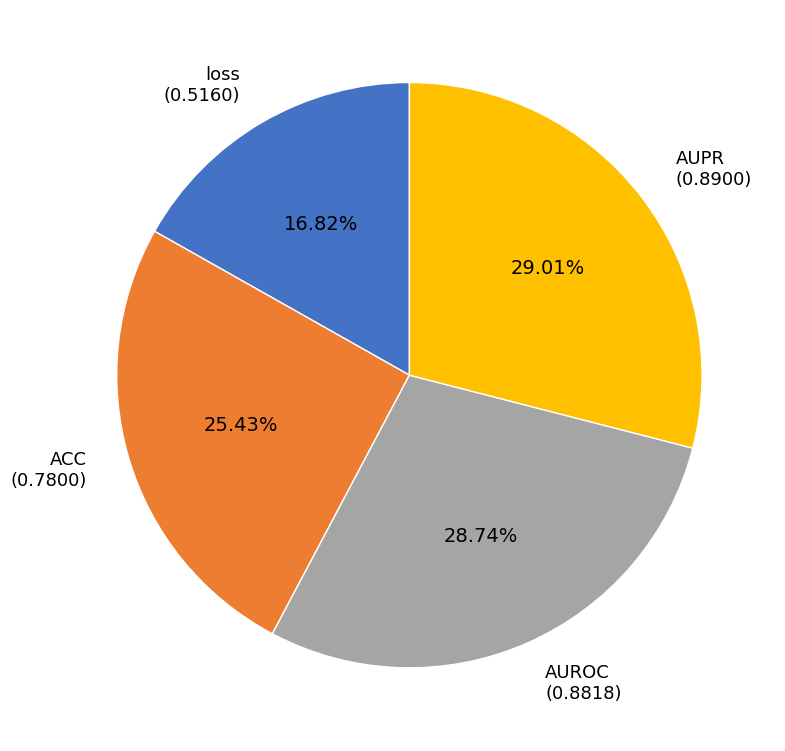

Is there any slice that represents more than half of the pie?

No